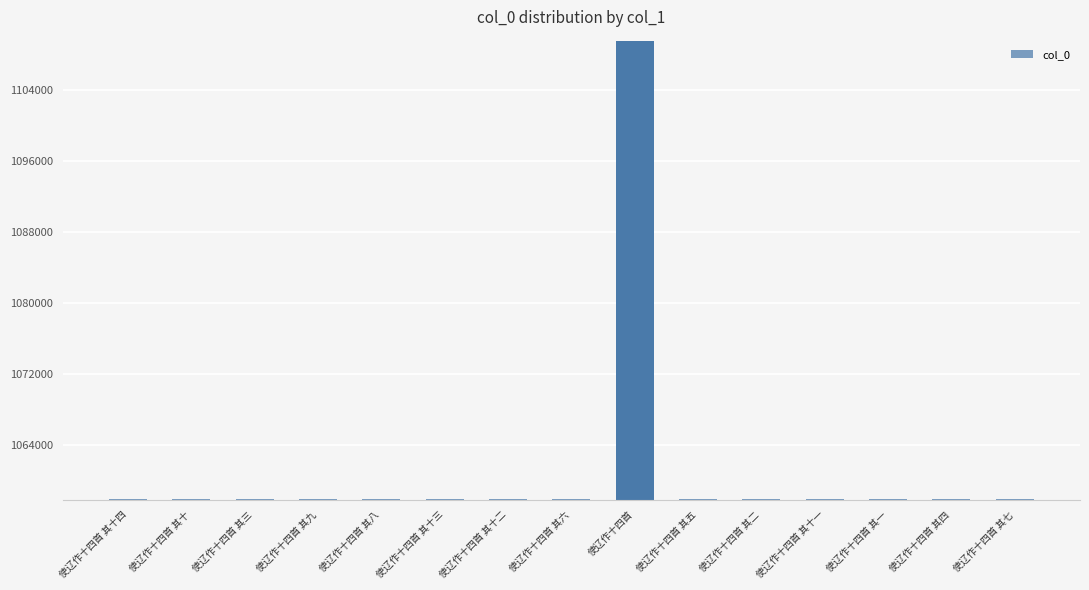

How many values are below 1057988?

7